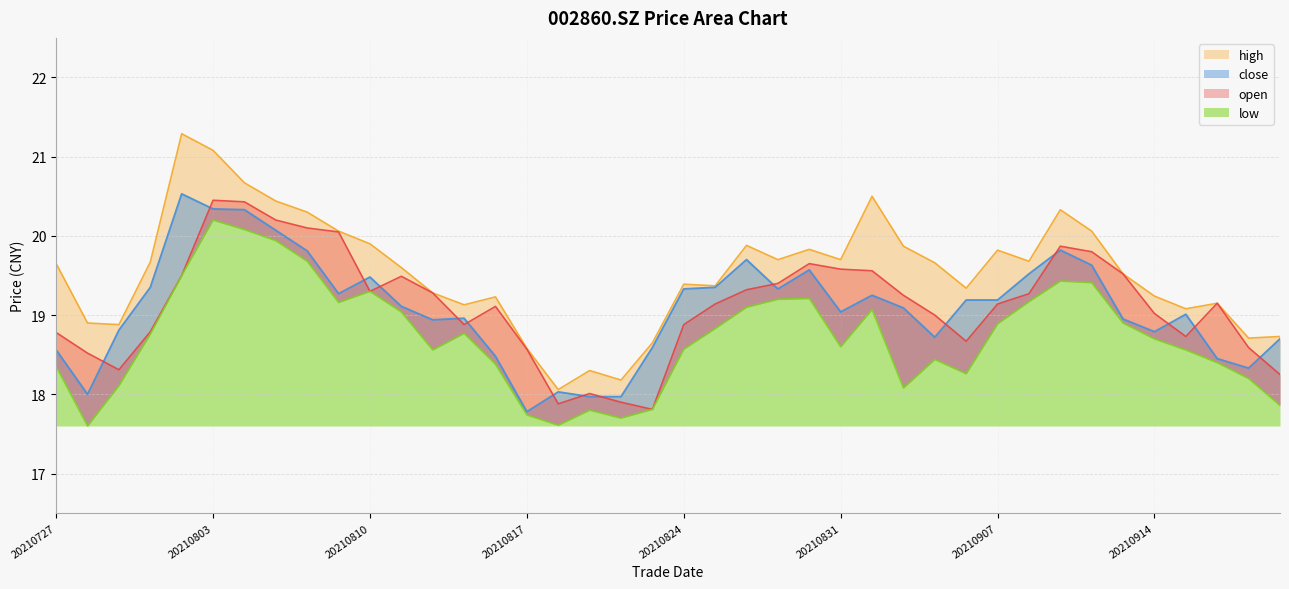

Is the value of open at 20210730 greater than the value of high at 20210909?

No